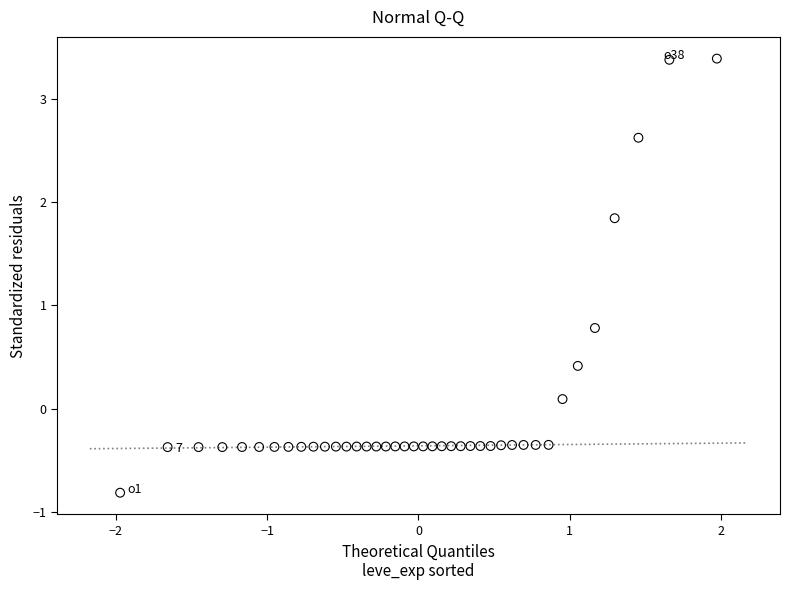

What is the range of X values (max minus min)?

3.9